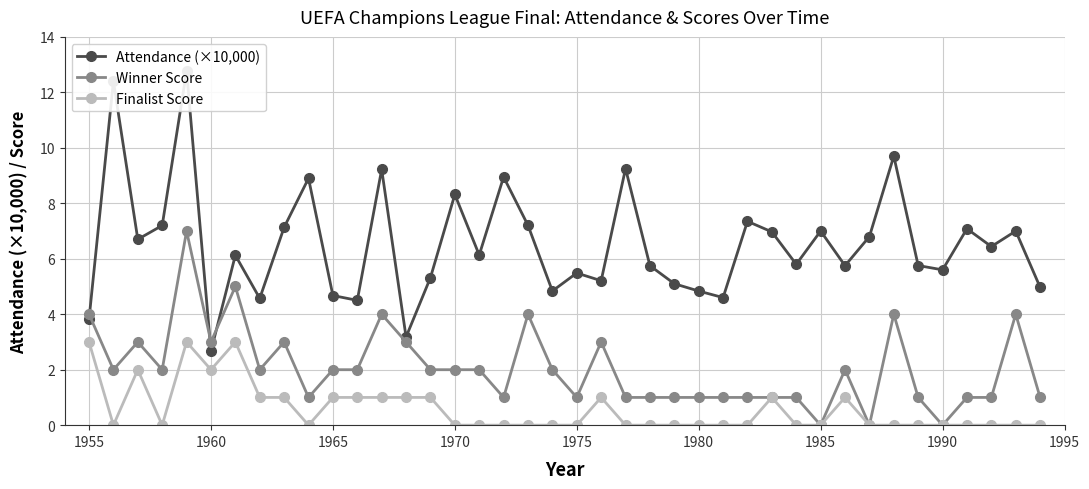

The Winner Score series shows 2 at 1965. True or false?

True